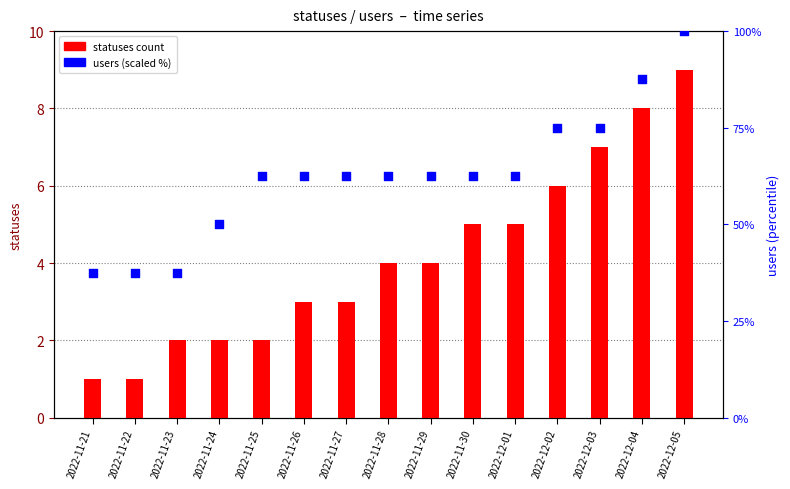

At how many categories does at least one series exceed 54?

11